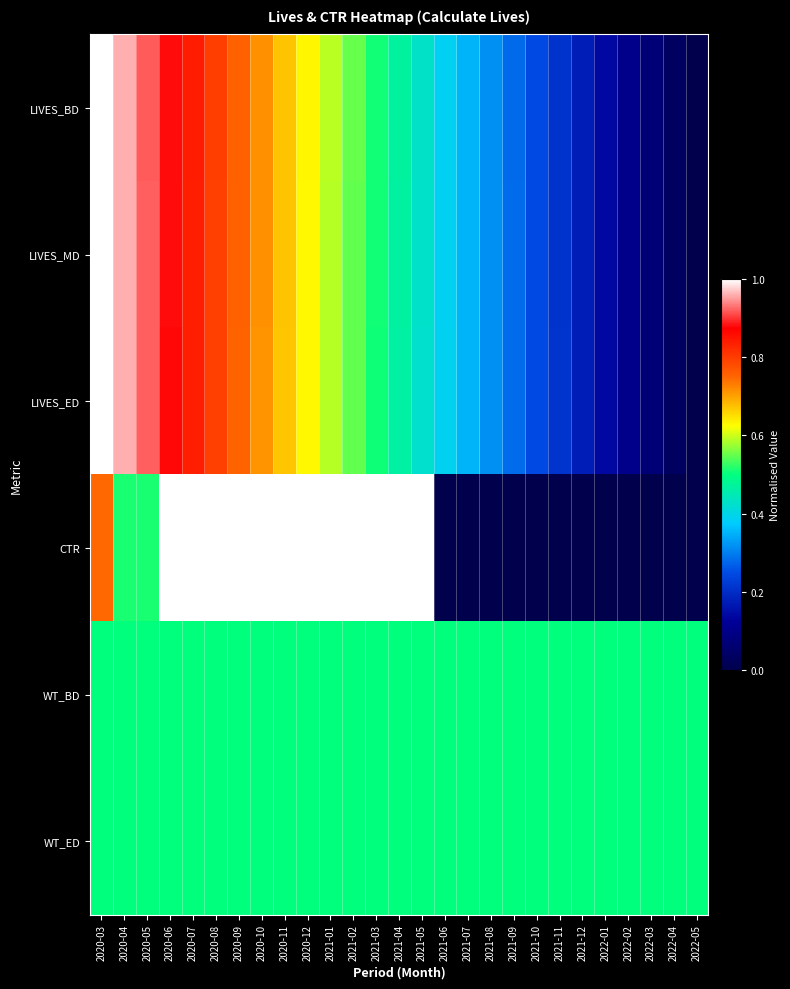

At how many categories does at least one series exceed 0?

27